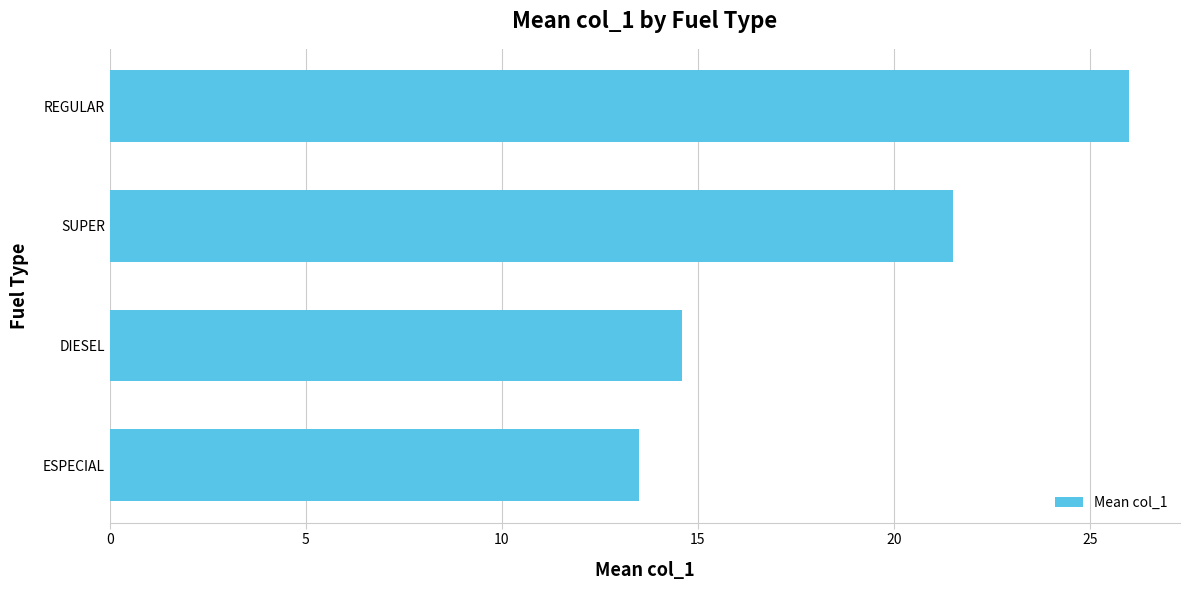

Count the number of values greater than 21.

2